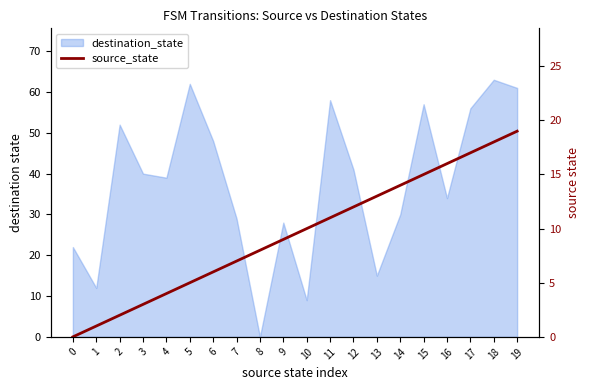

Reading left to right, what are all the values shown in this chart?

0	1	2	3	4	5	6	7	8	9	10	11	12	13	14	15	16	17	18	19